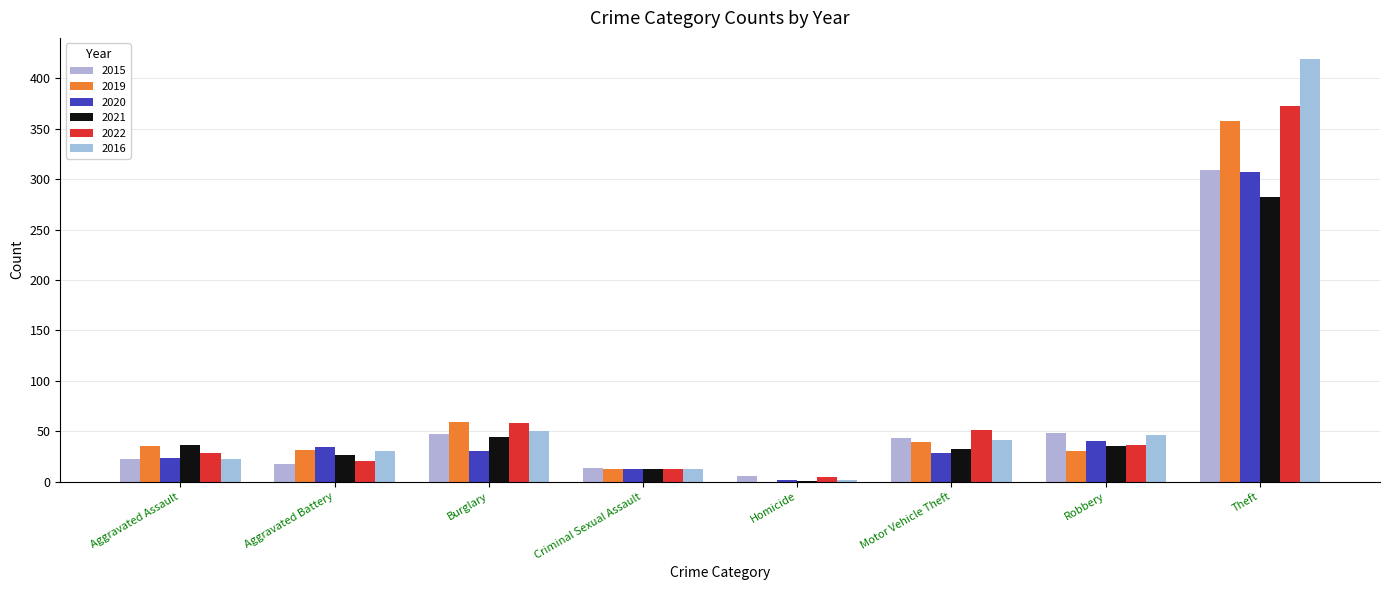

Count the number of categories in the chart.

8